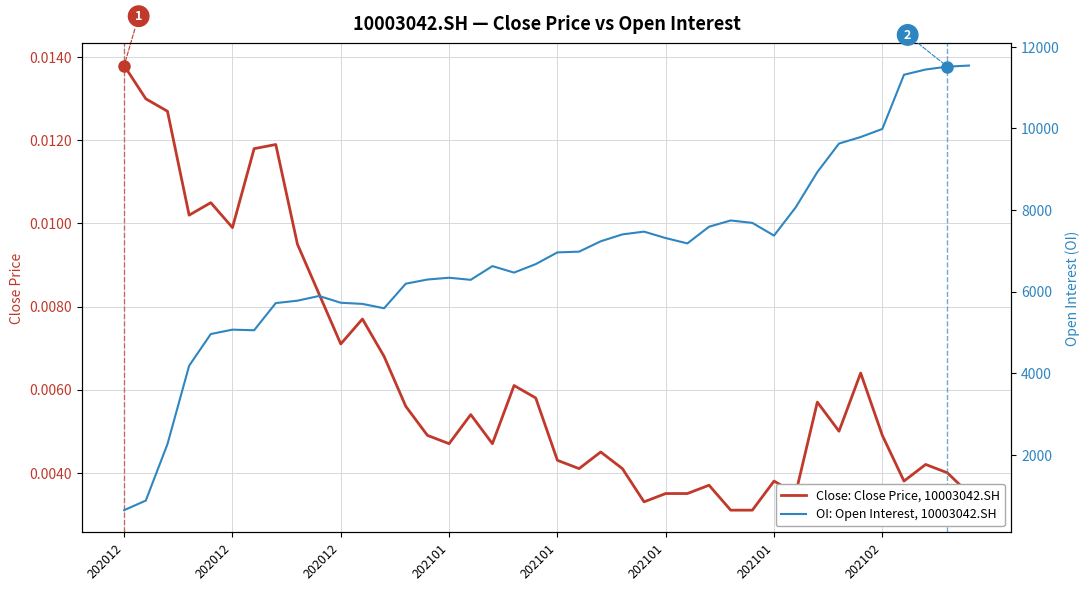

True or false: Close: Close Price, 10003042.SH and OI: Open Interest, 10003042.SH intersect in this chart.

False